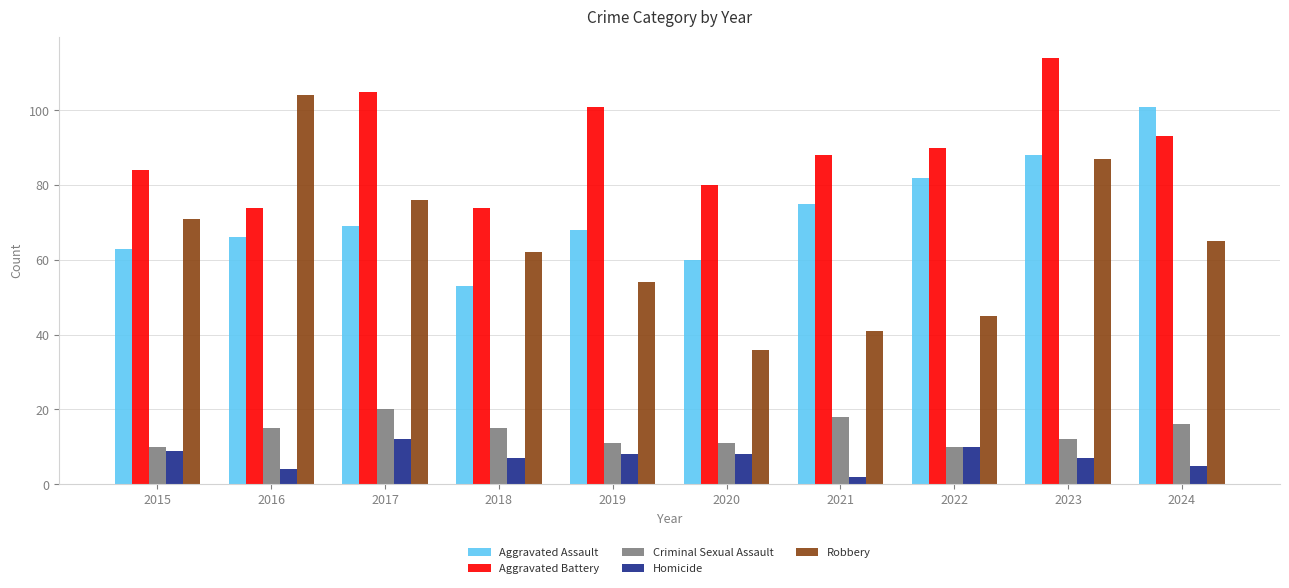

At which label does Homicide reach its peak?

2017